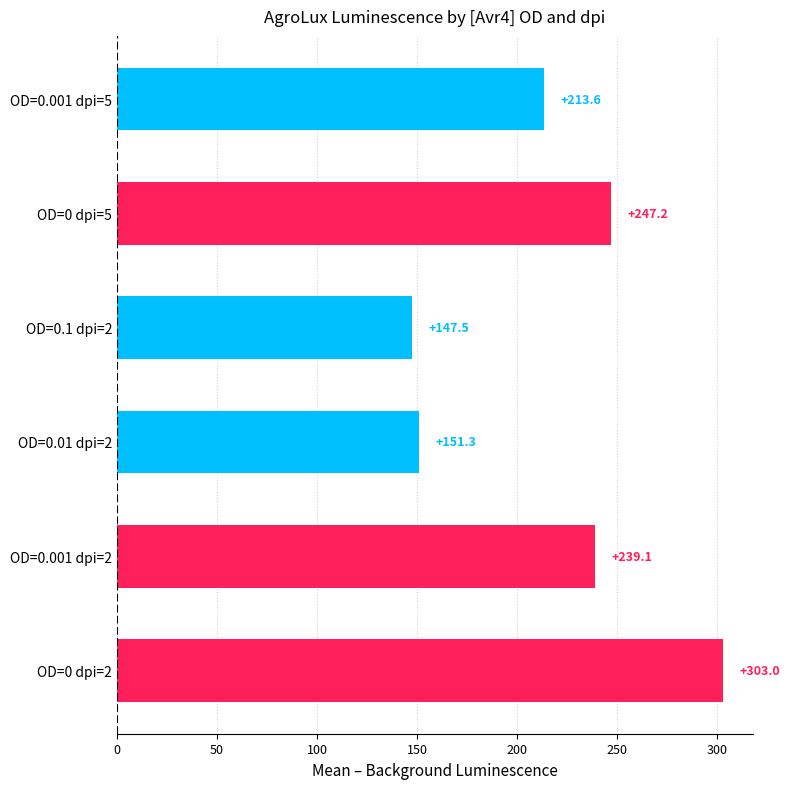

What is the sum of all values?

1301.7